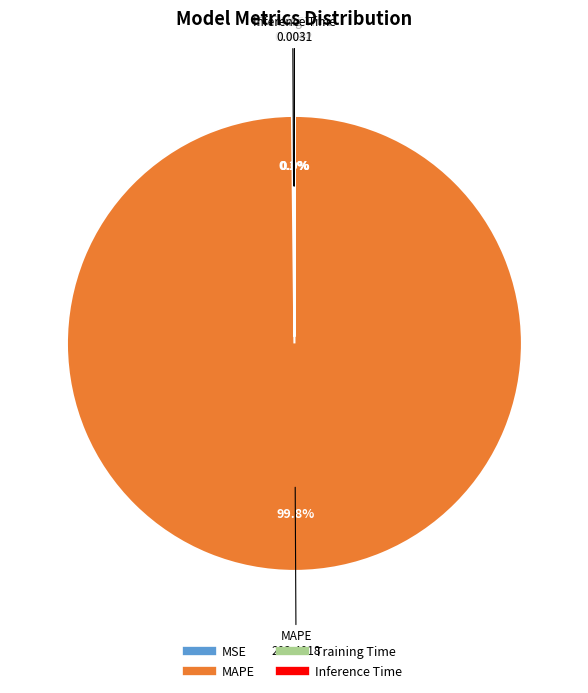

Is there a majority slice in this chart?

Yes